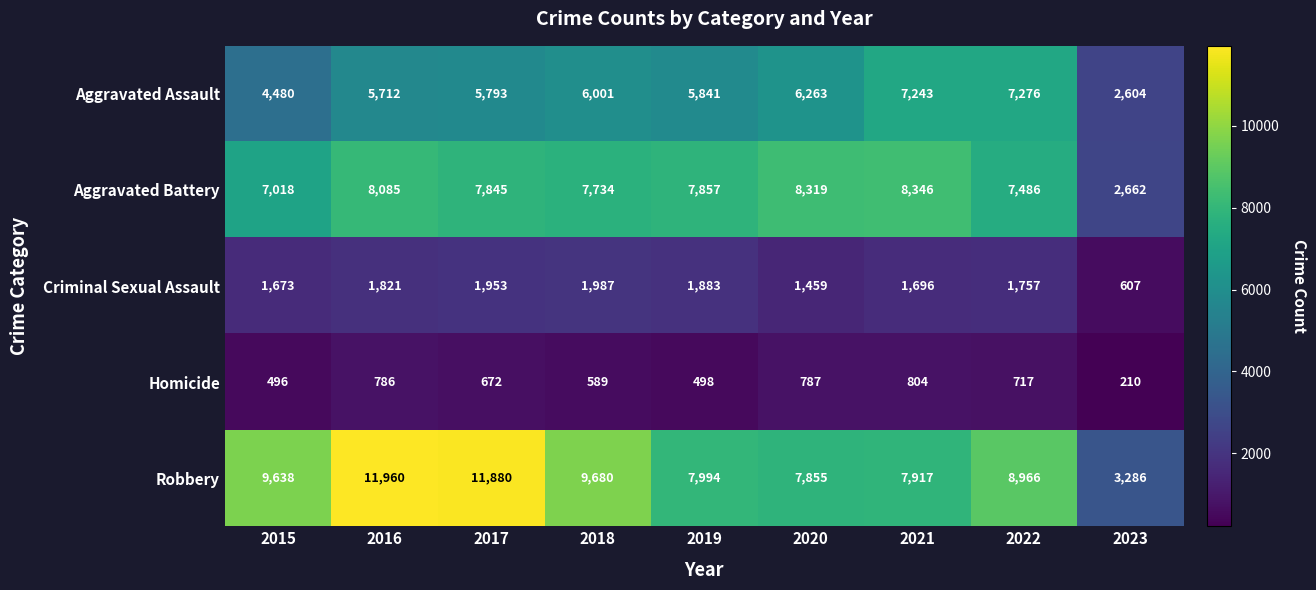

What is the minimum value for Homicide?

210